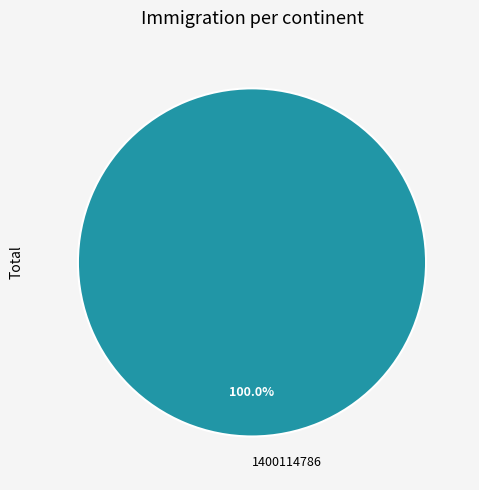

Which category accounts for the majority?

1400114786